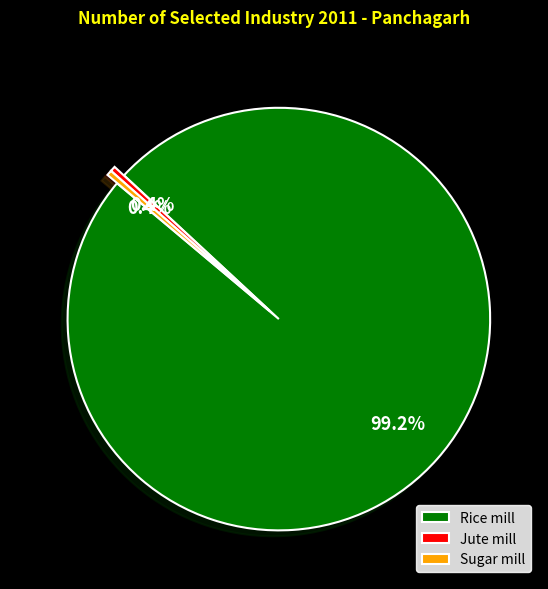

Which category has the biggest portion of the pie?

Rice mill